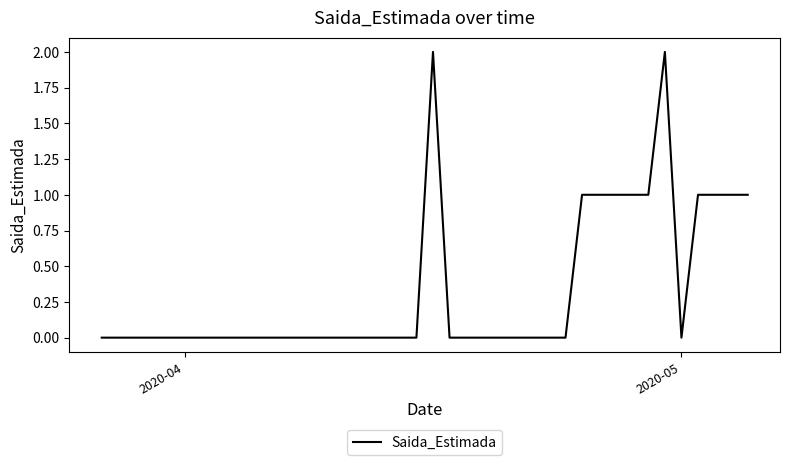

What is the greatest value displayed?

2